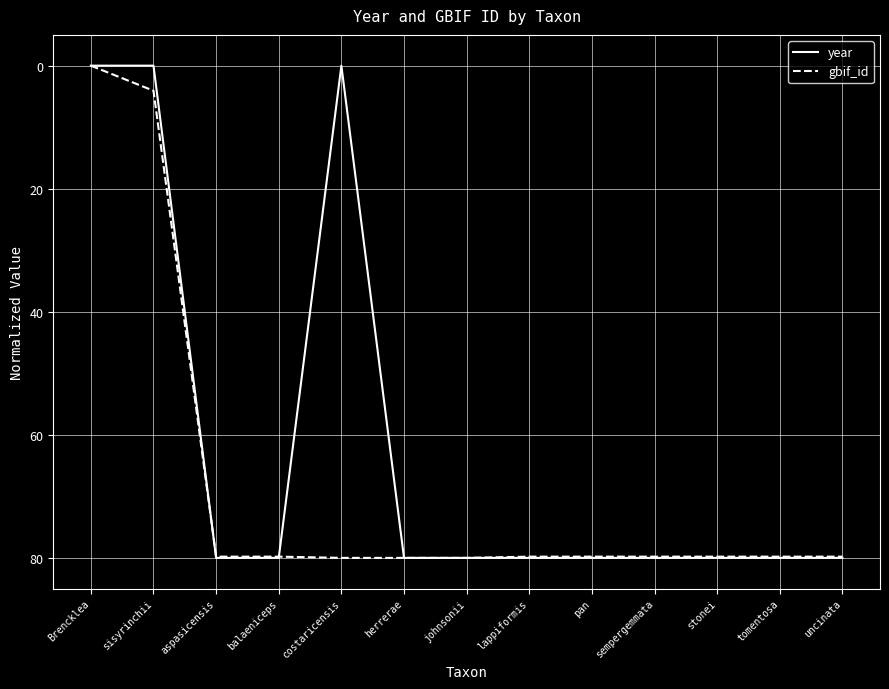

What is the sum of the gbif_id values at lappiformis and johnsonii?

159.8